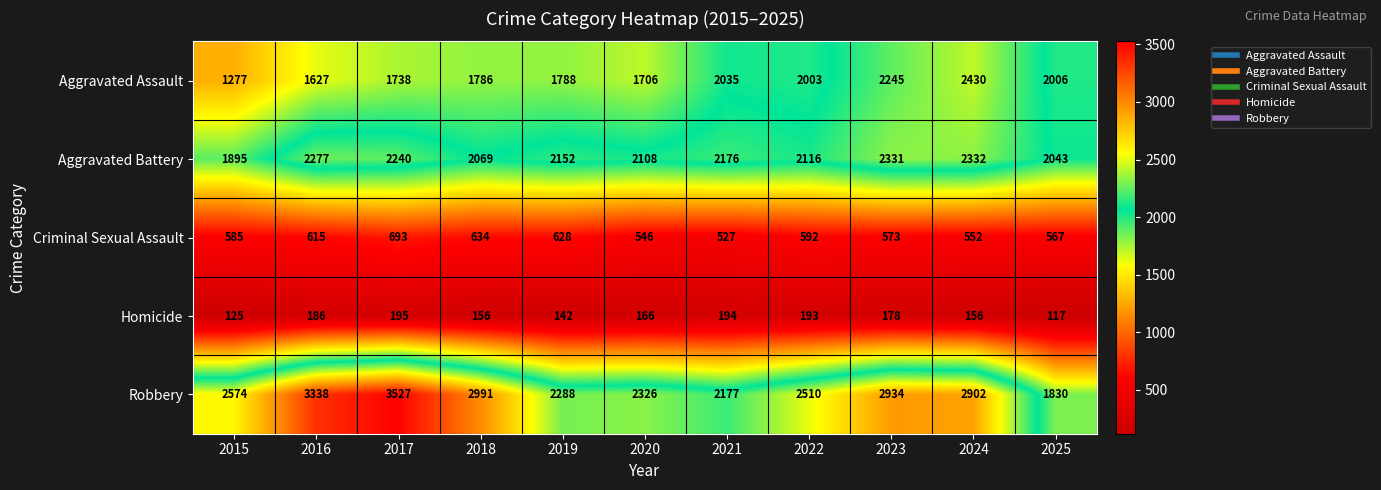

List the series in order of their peak value, lowest first.

Homicide, Criminal Sexual Assault, Aggravated Battery, Aggravated Assault, Robbery